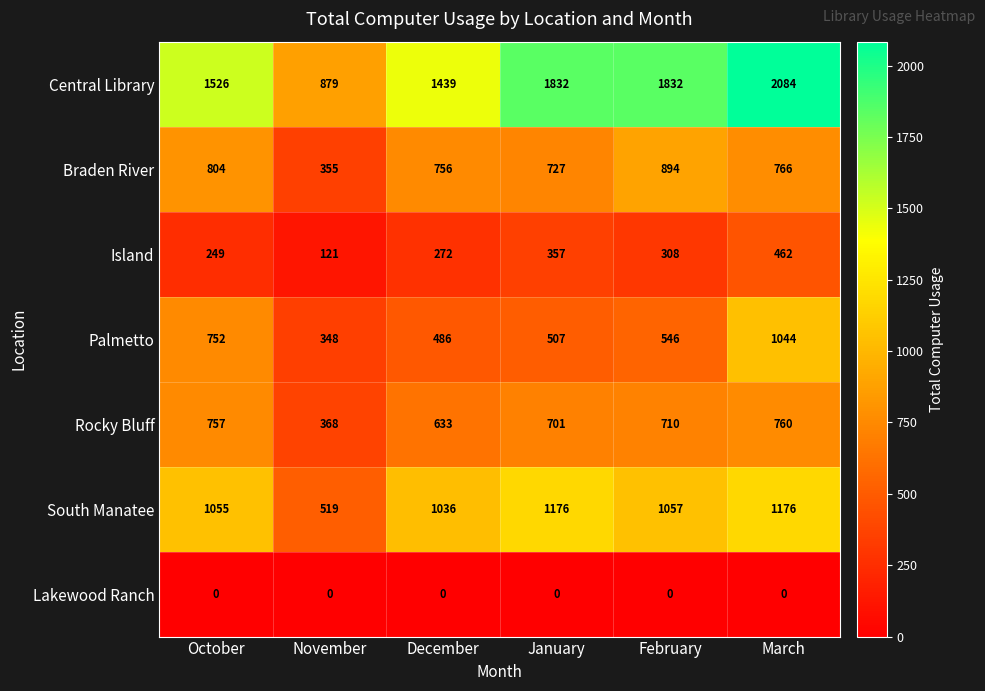

Rank the series at November from highest to lowest value.

Central Library, South Manatee, Rocky Bluff, Braden River, Palmetto, Island, Lakewood Ranch